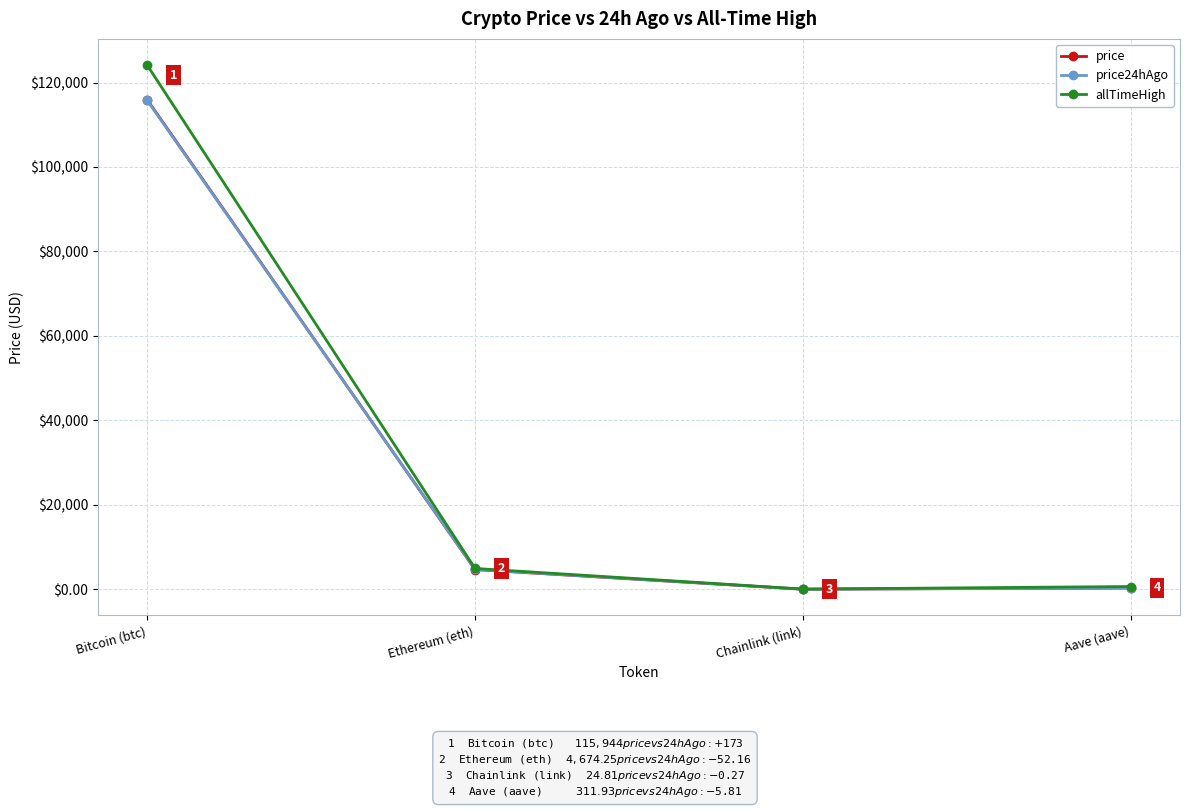

Which series has the largest range (max minus min)?

allTimeHigh